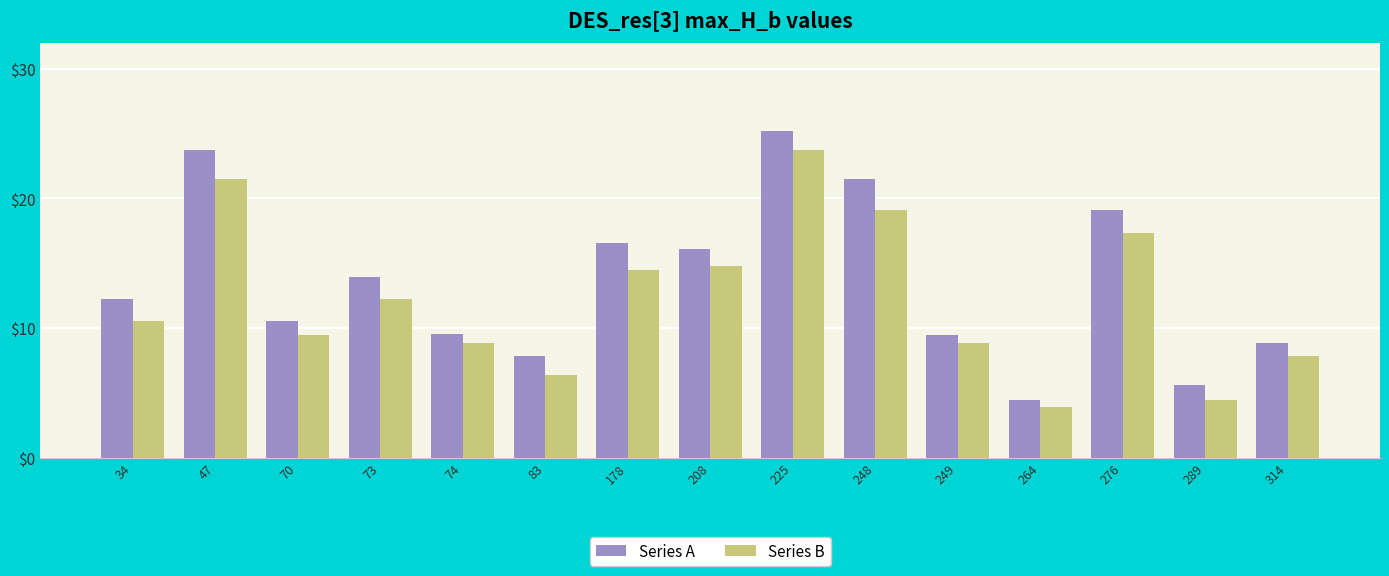

At which label does Series A first exceed 12?

34